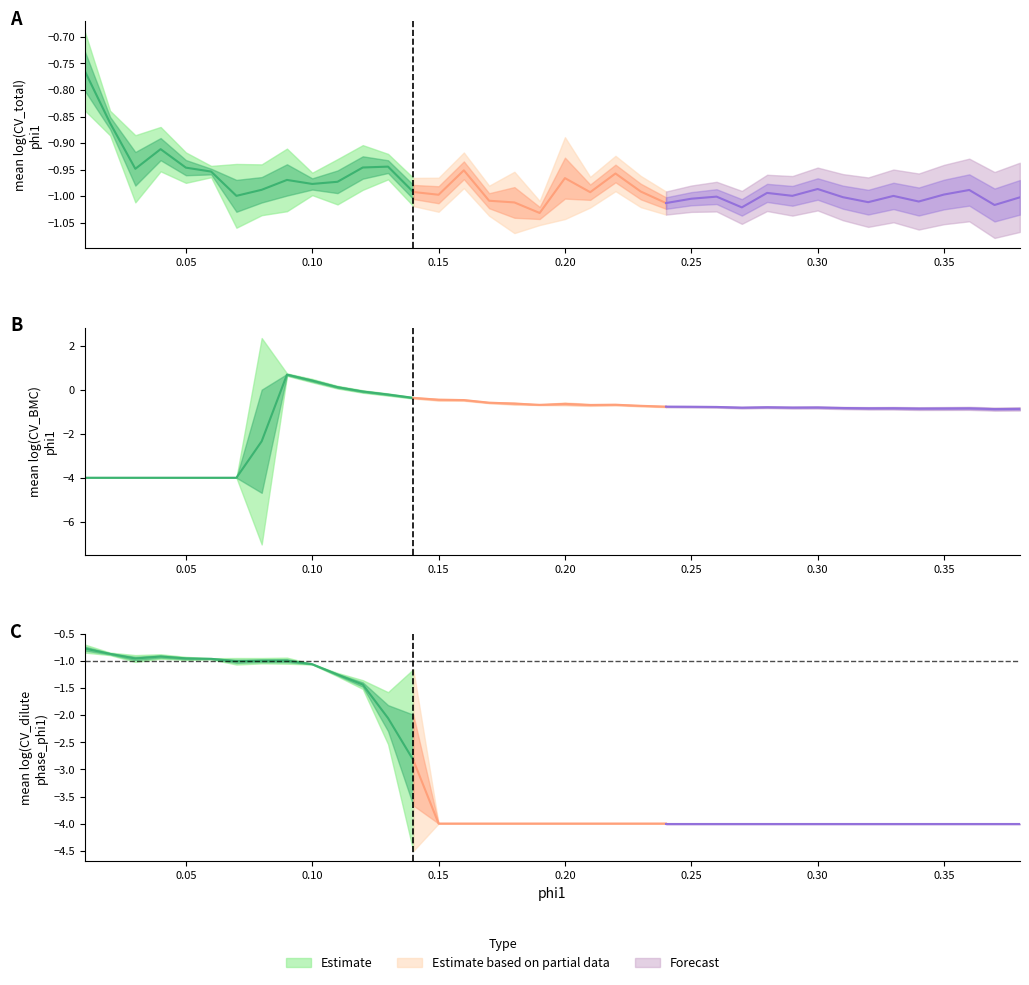

Is it true that mean log(CV_BMC) equals -0.5 at 15?

True